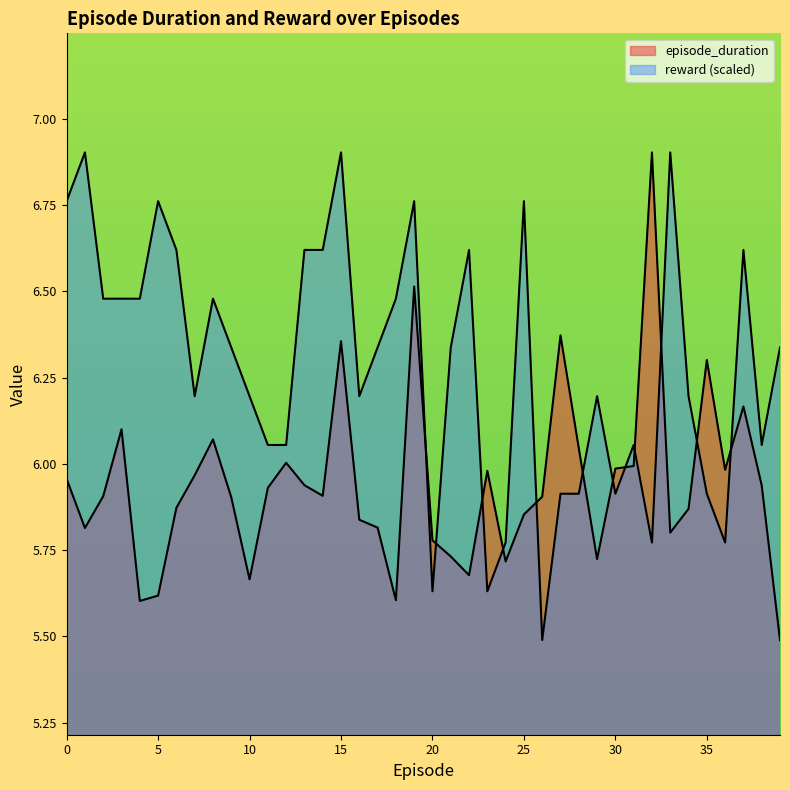

Reading left to right, what are all the values shown in this chart?

episode_duration: 6.0	5.8	5.9	6.1	5.6	5.6	5.9	6.0	6.1	5.9	5.7	5.9	6.0	5.9	5.9	6.4	5.8	5.8	5.6	6.5	5.8	5.7	5.7	6.0	5.7	5.9	5.9	6.4	6.0	5.7	6.0	6.0	6.9	5.8	5.9	6.3	6.0	6.2	5.9	5.5
reward: 6.8	6.9	6.5	6.5	6.5	6.8	6.6	6.2	6.5	6.3	6.2	6.1	6.1	6.6	6.6	6.9	6.2	6.3	6.5	6.8	5.6	6.3	6.6	5.6	5.8	6.8	5.5	5.9	5.9	6.2	5.9	6.1	5.8	6.9	6.2	5.9	5.8	6.6	6.1	6.3